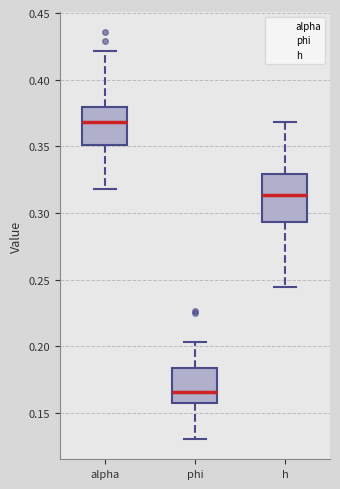

Reading left to right, transcribe this box plot: for each box, give where its median line is, the range the box spans, and where its two whiskers end, as read against the y-axis. The values are not printed on the chart, so give them approximately, as read against the axis.

alpha: median 0.370, box 0.350 to 0.380, whiskers 0.320 to 0.420
phi: median 0.165, box 0.155 to 0.185, whiskers 0.130 to 0.205
h: median 0.315, box 0.295 to 0.330, whiskers 0.245 to 0.370